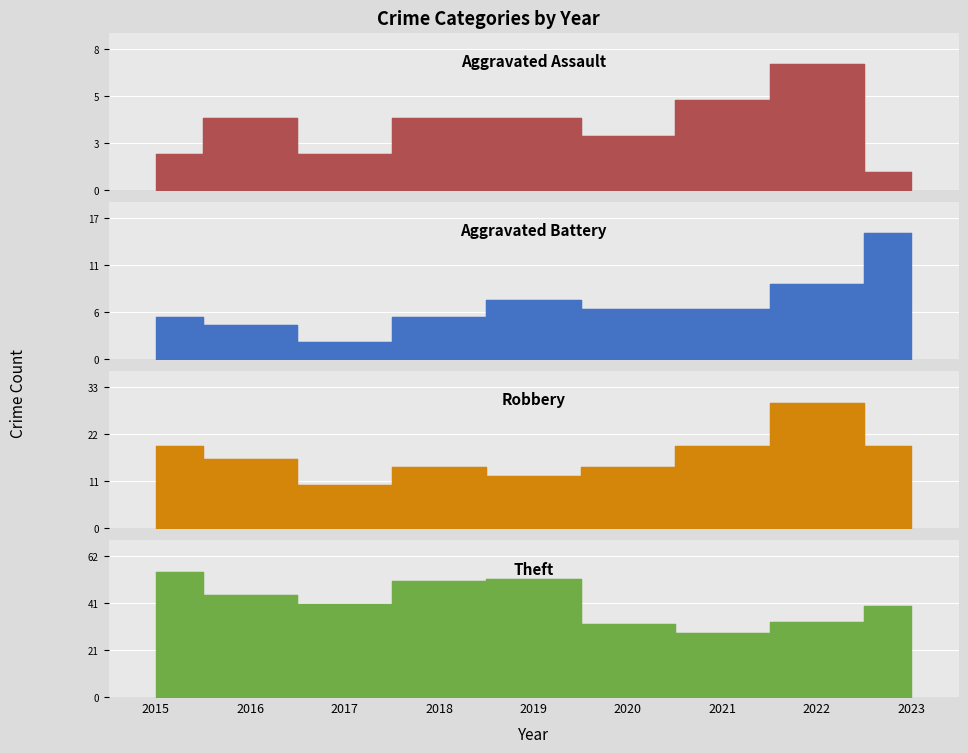

What are all the series names shown in the legend?

Aggravated Assault, Aggravated Battery, Robbery, Theft